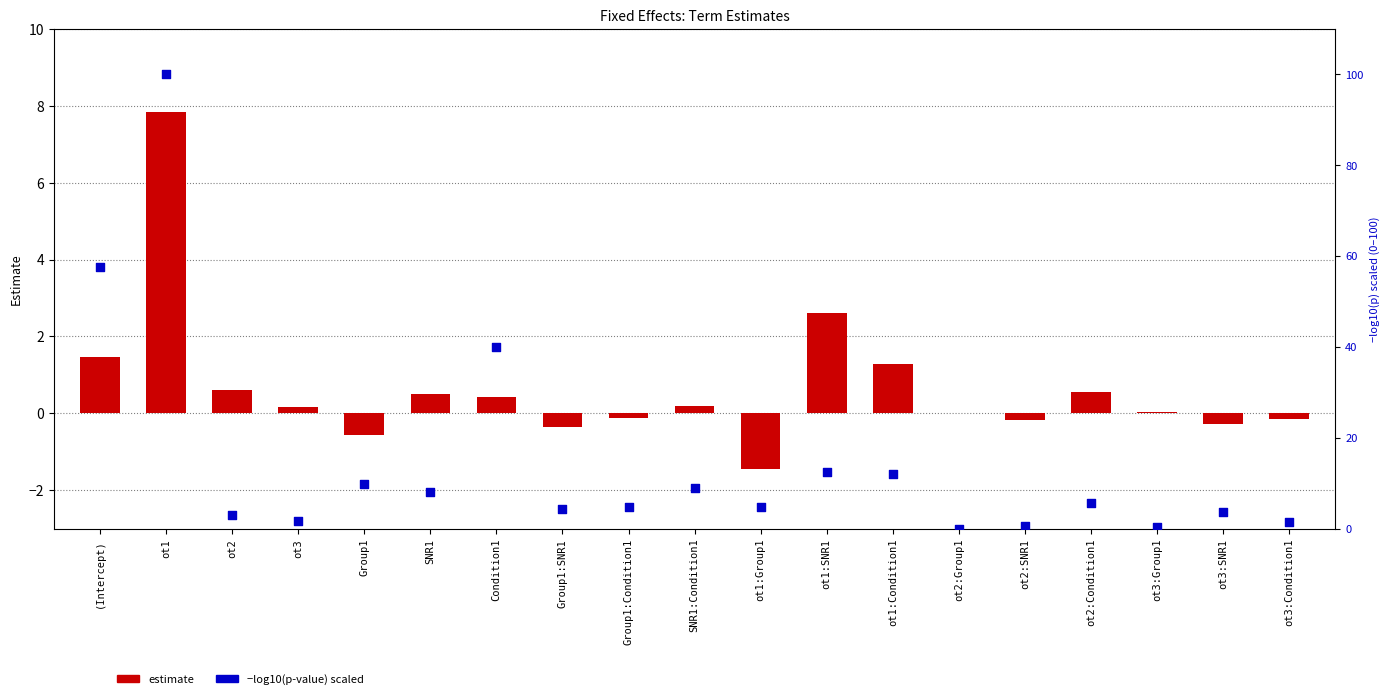

What is the total value across all series at ot1:Group1?

3.2